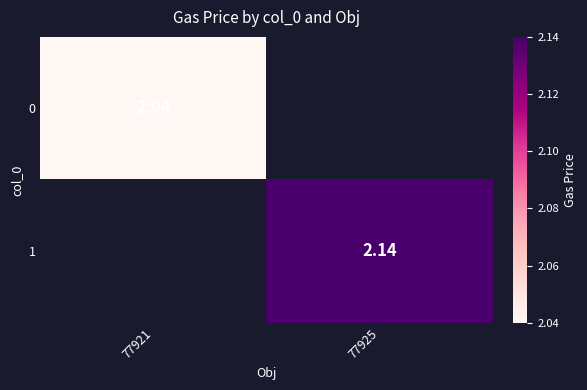

Which category has the lowest value across all series?

77921